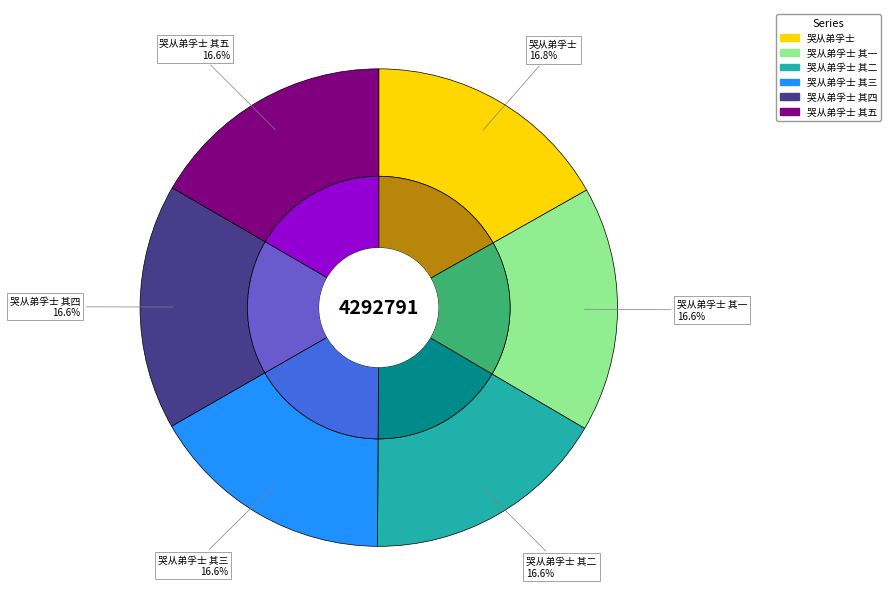

Is there any slice that represents more than half of the pie?

No